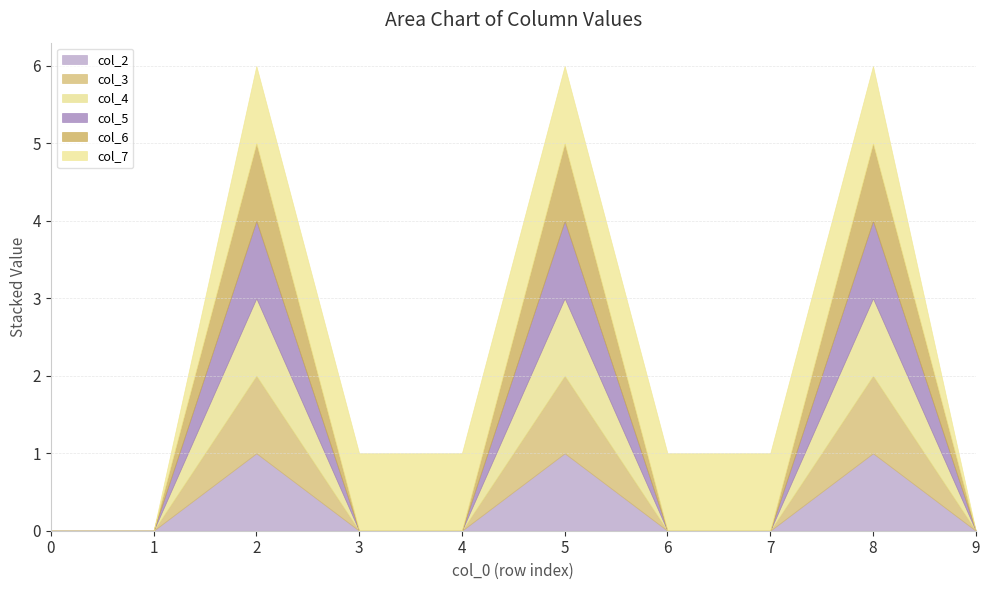

What is the highest value of the col_6 series?

1